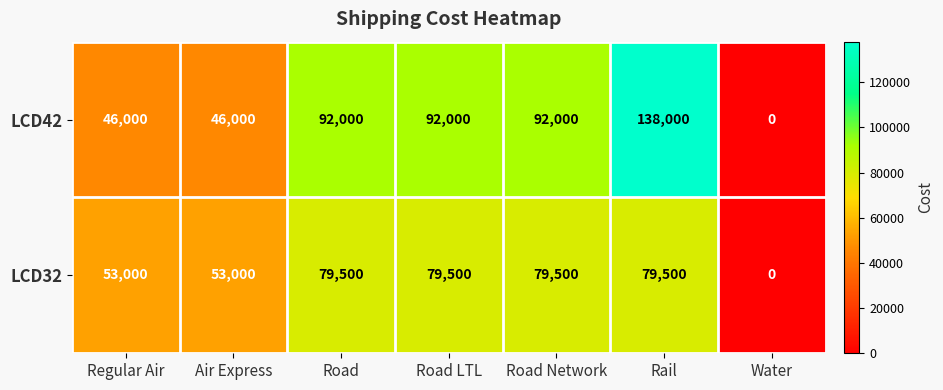

Rank the series by their average value, from highest to lowest.

LCD42, LCD32